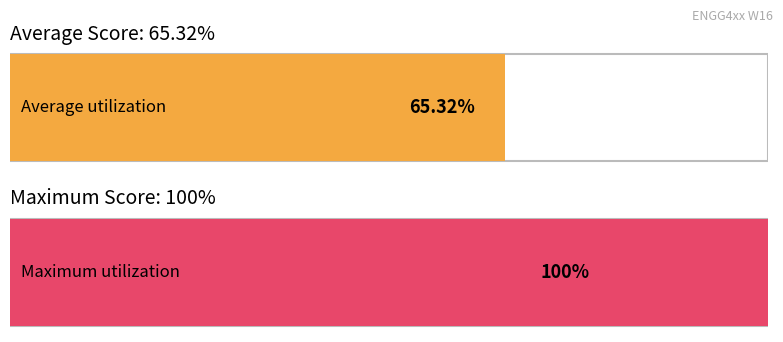

Is it true that the value at Below is 1?

False